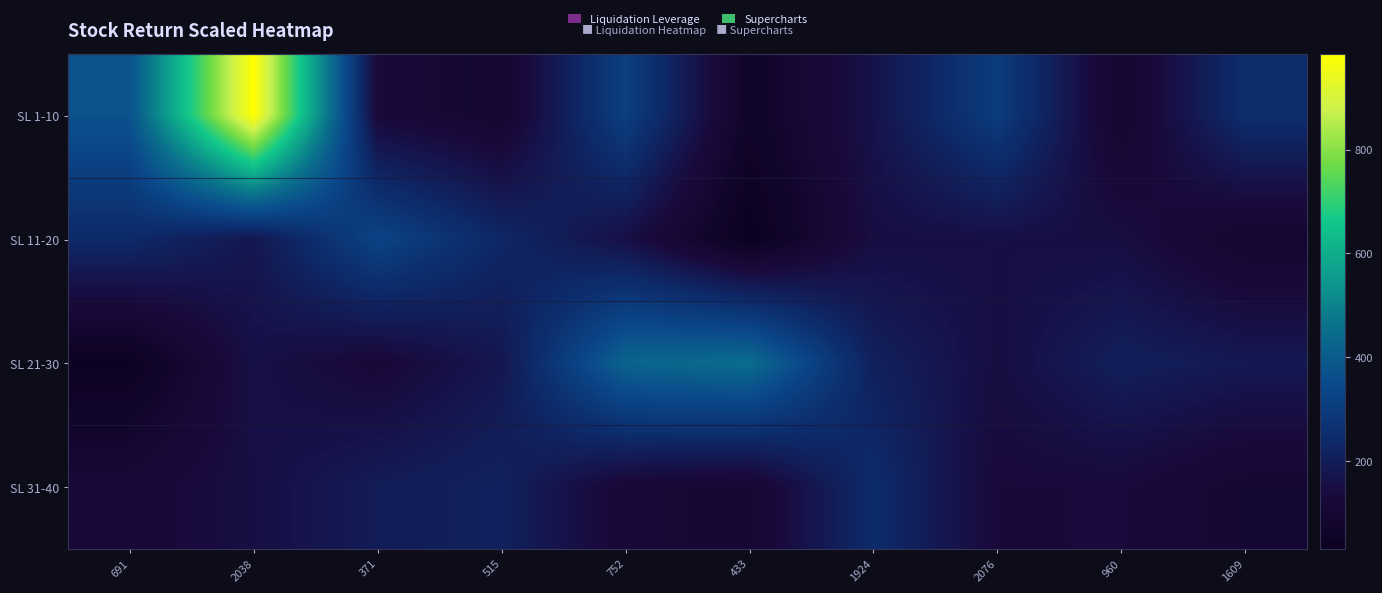

At which category does the chart reach its peak across all series?

2038